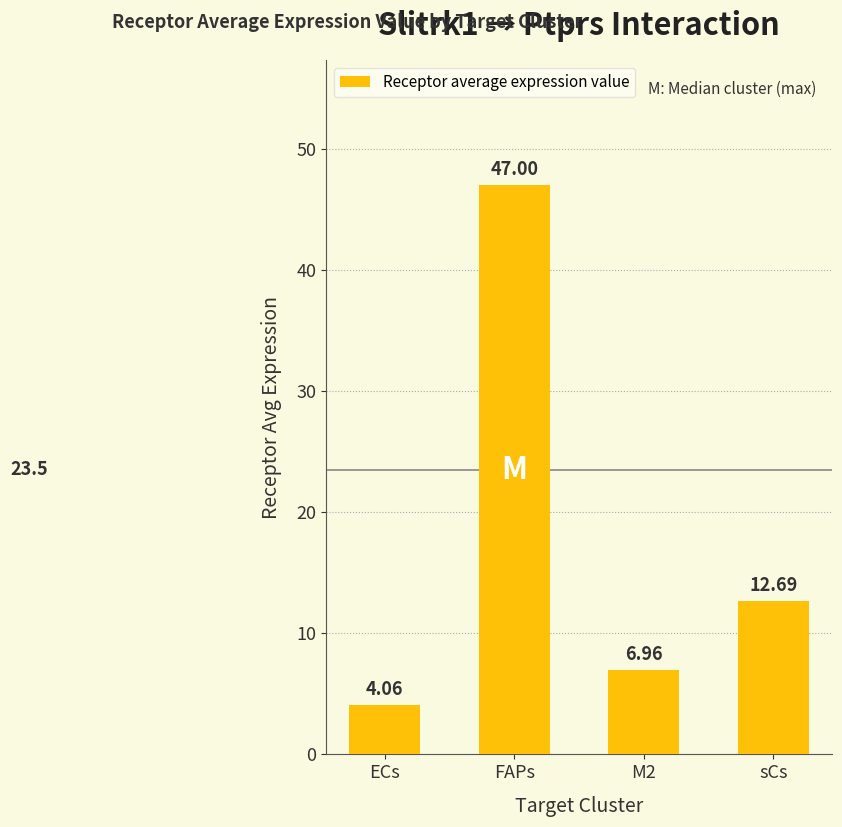

Which has a higher value, ECs or M2?

M2